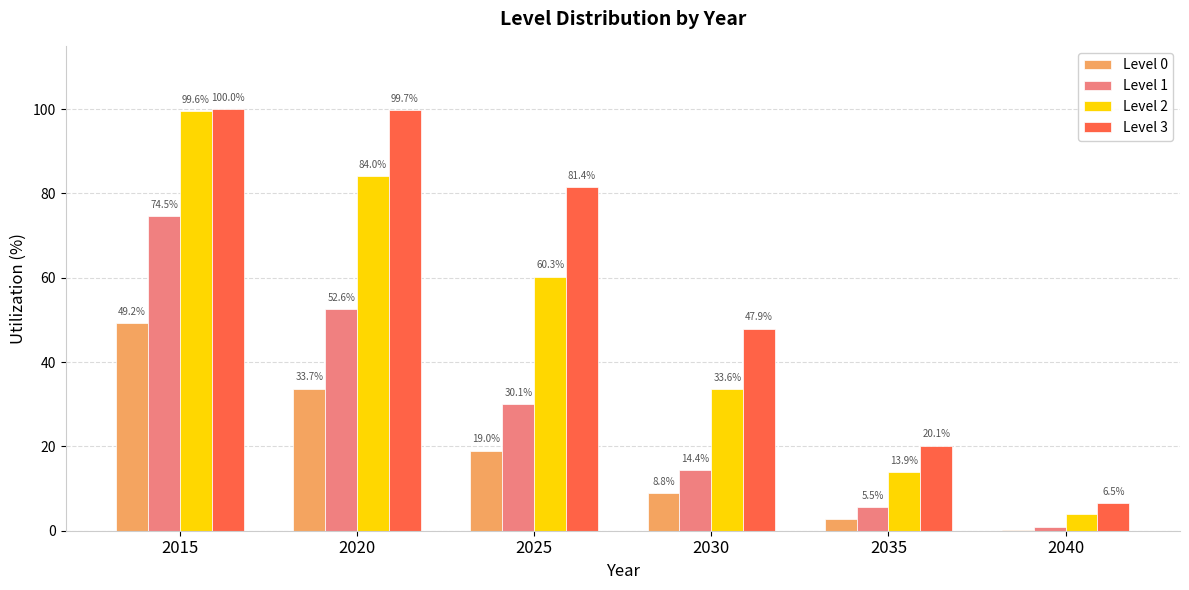

Which series changed the most between 2020 and 2035?

Level 3